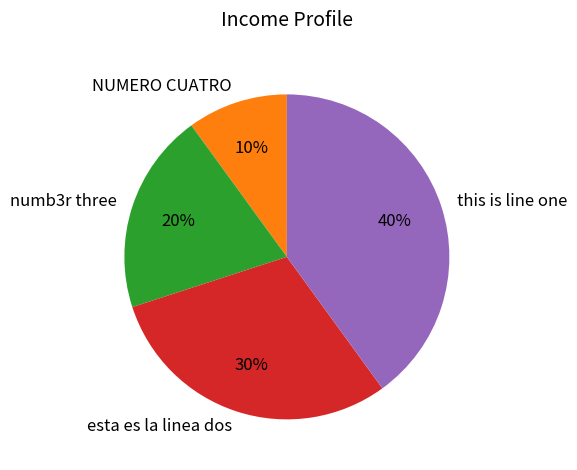

To the nearest percent, what percentage of the pie is this is line one?

40%